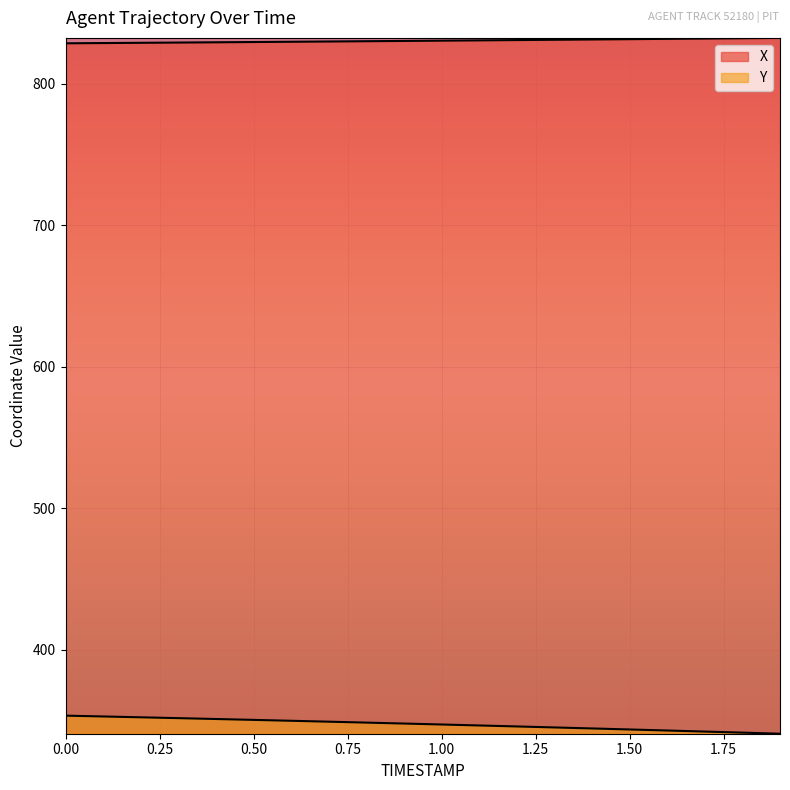

The Y series shows 345.7 at 1.2. True or false?

True